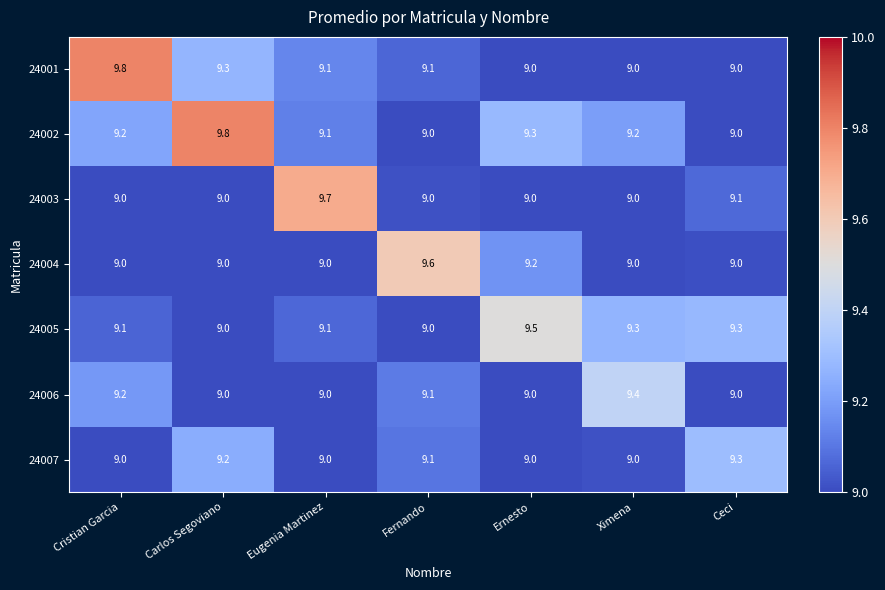

Count the 24005 values in the range 9 to 10.

7